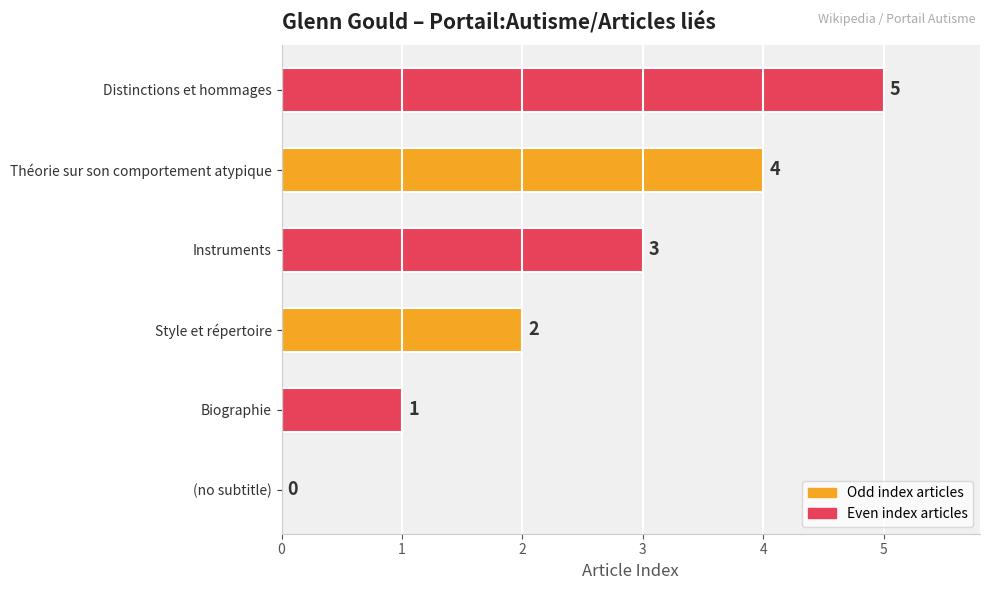

Which category has the highest value across all series?

Distinctions et hommages